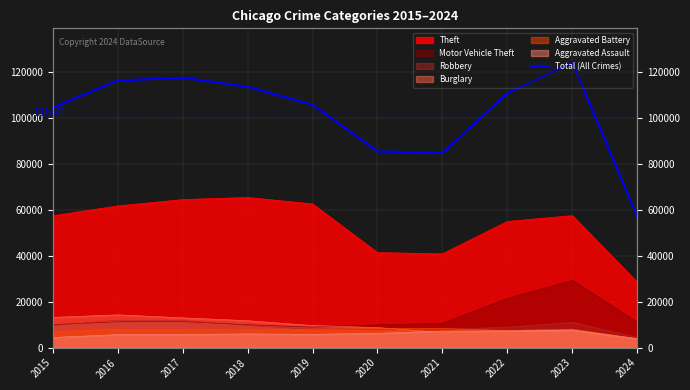

What is the value of the 5th point from the left?

105588